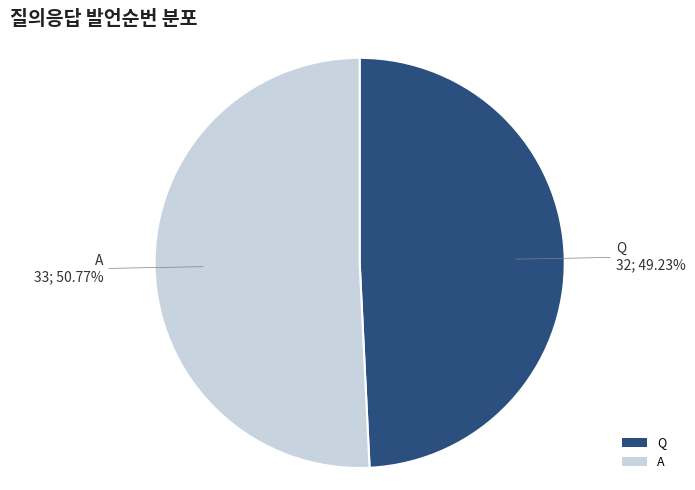

Is the sum of Q and A greater than half?

Yes